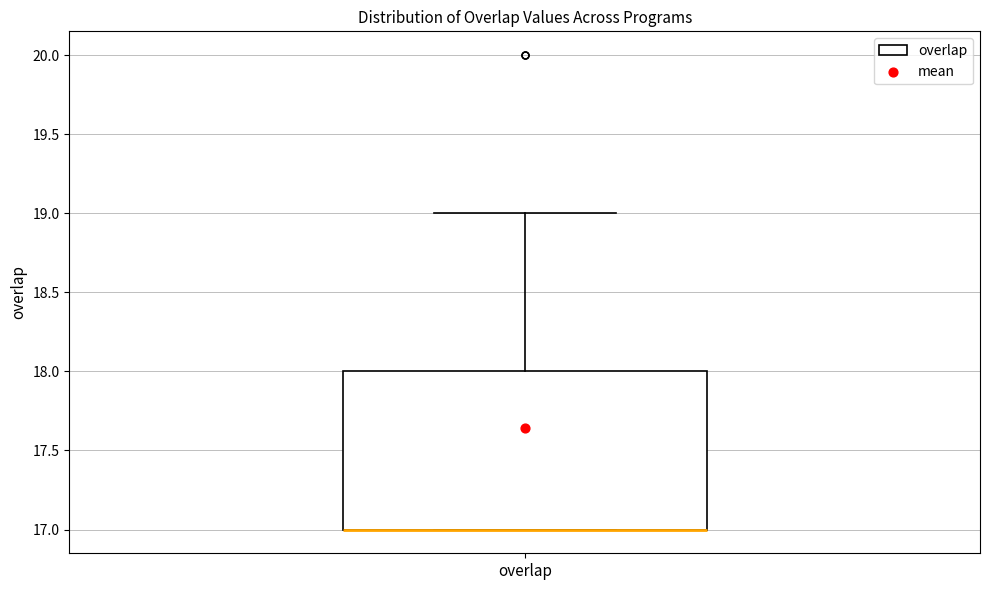

Where is the lower edge of the box for overlap on the y-axis? The values are not printed on the chart, so give them approximately, as read against the axis.

17